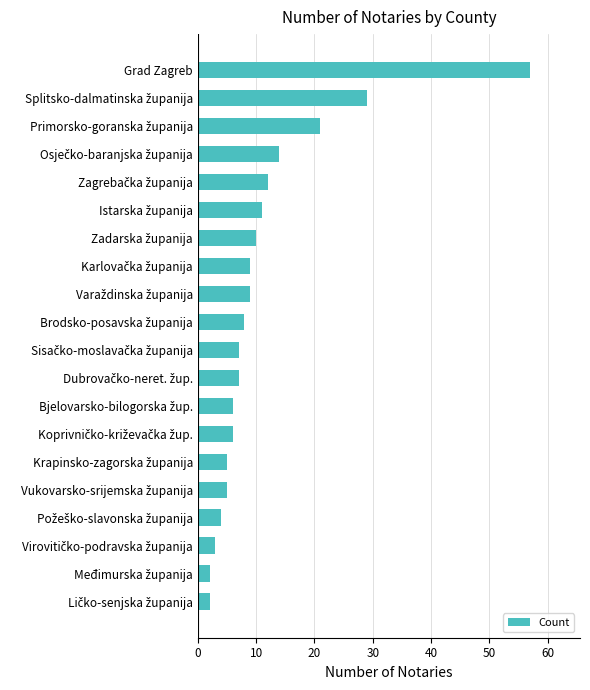

What is the sum of all values?

227